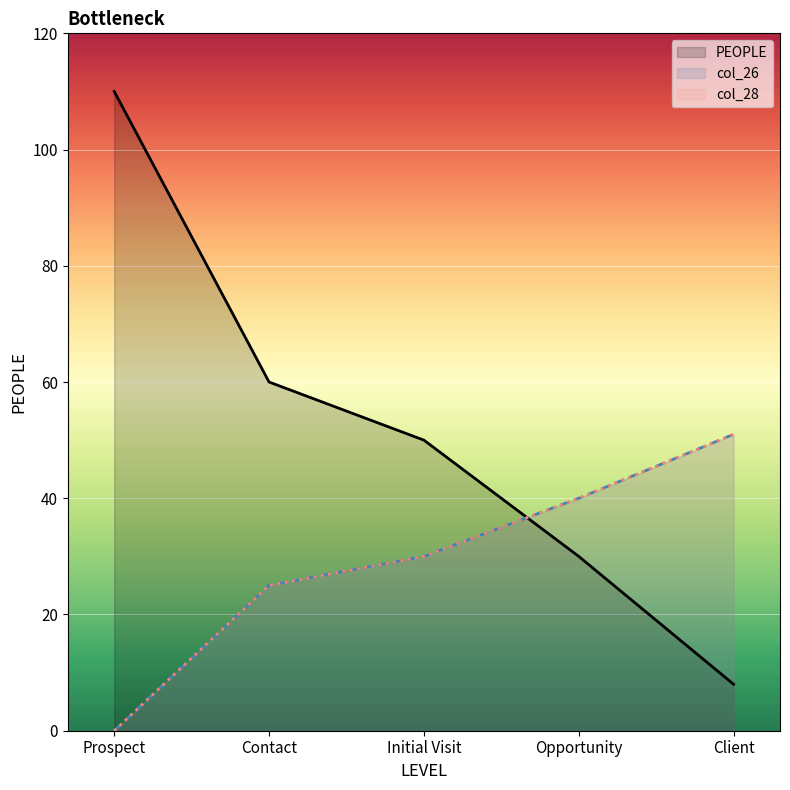

Which label corresponds to the largest value in the chart?

Prospect